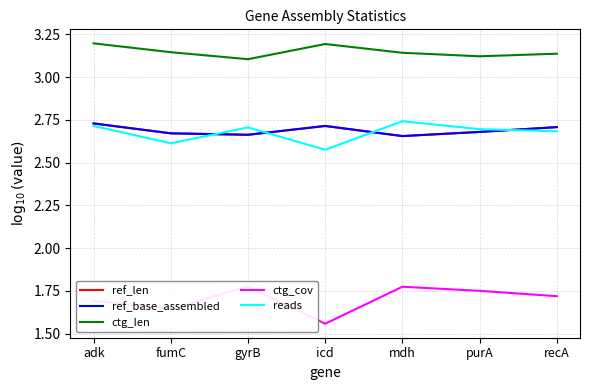

The value of ctg_len at icd is 3.2. True or false?

True